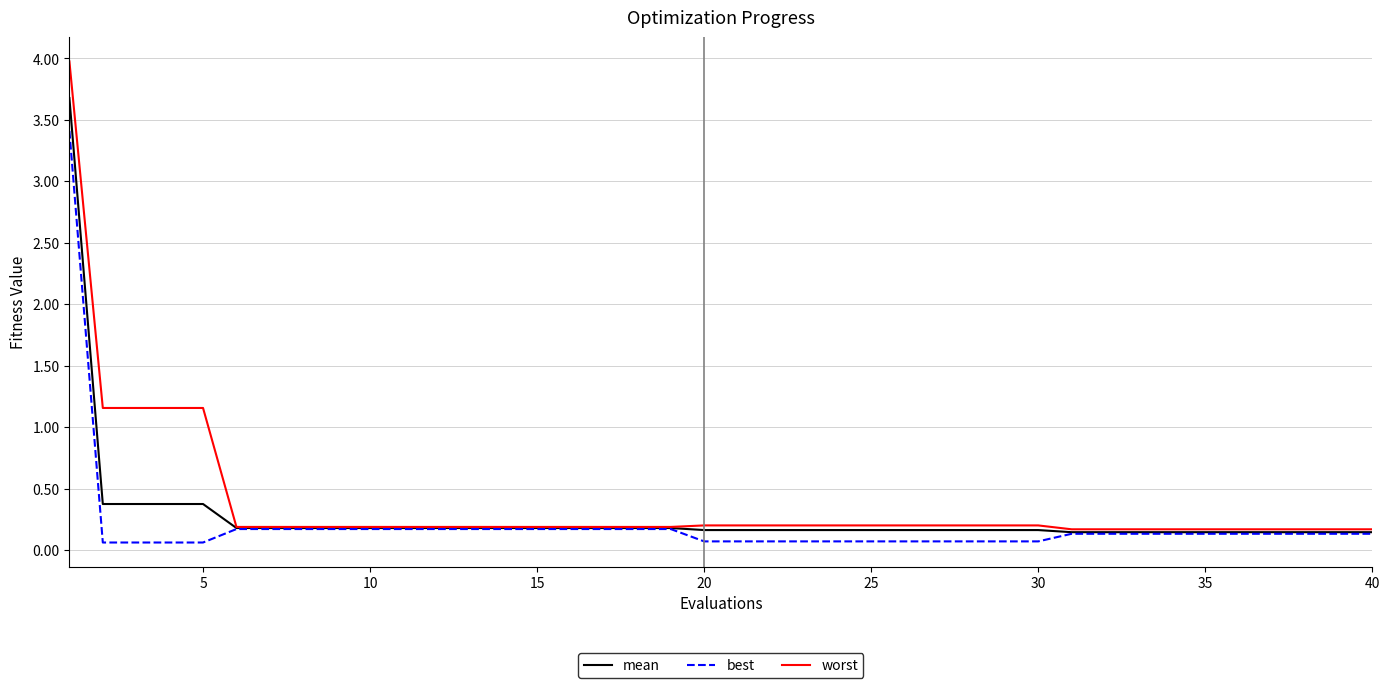

List the series in order of their peak value, highest first.

worst, mean, best